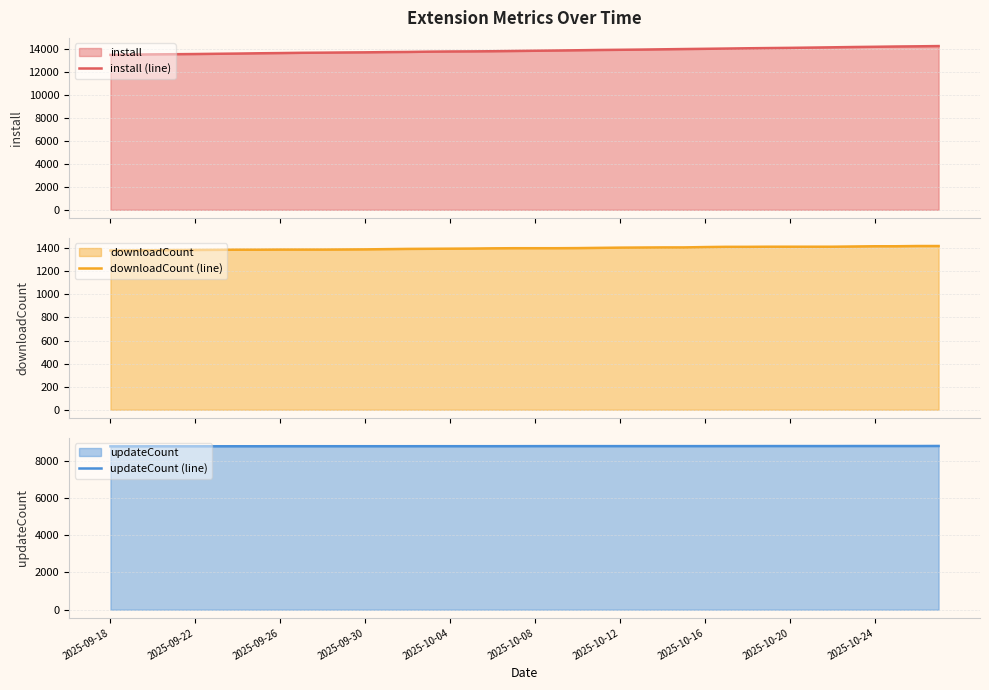

What is the minimum value for install (line)?

13502